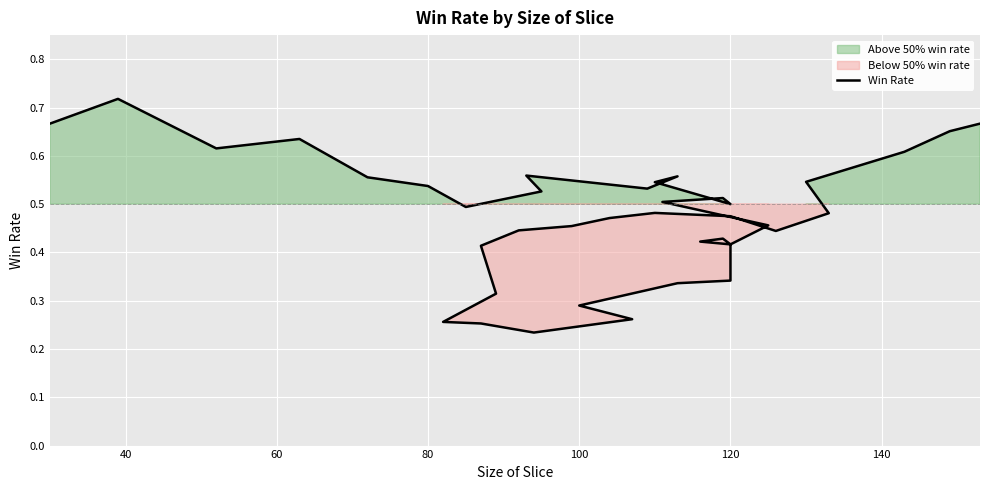

What is the change in value from 60 to 120?

-0.1